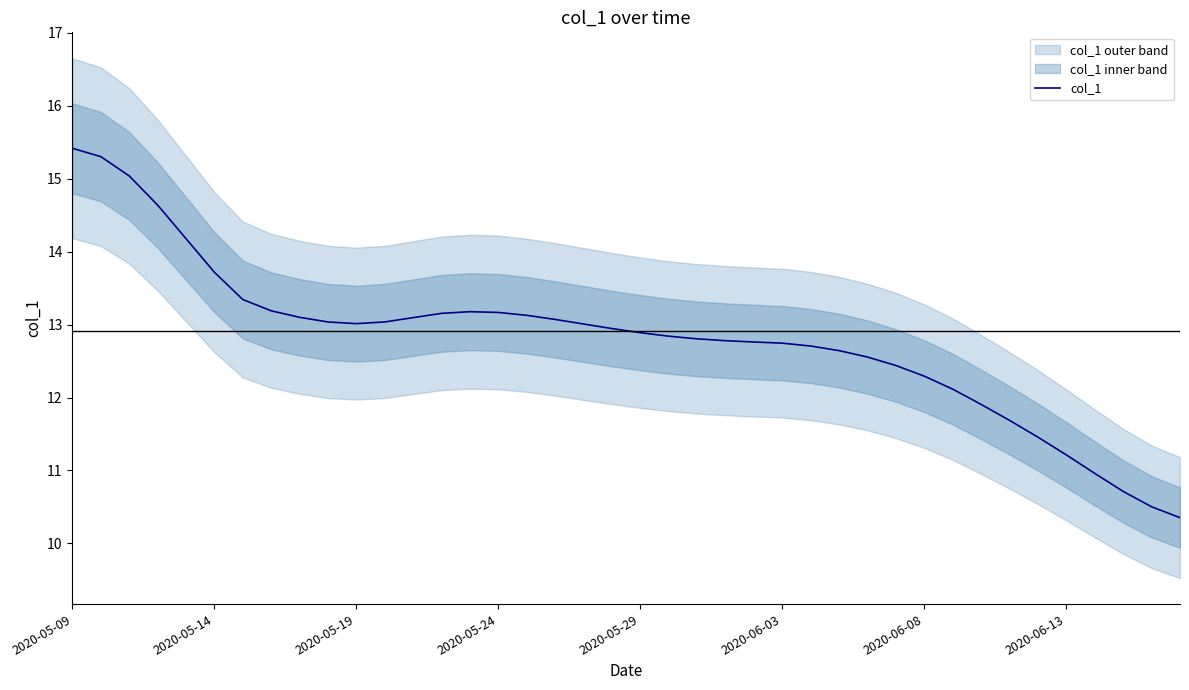

Which label corresponds to the largest value in the chart?

2020-05-09